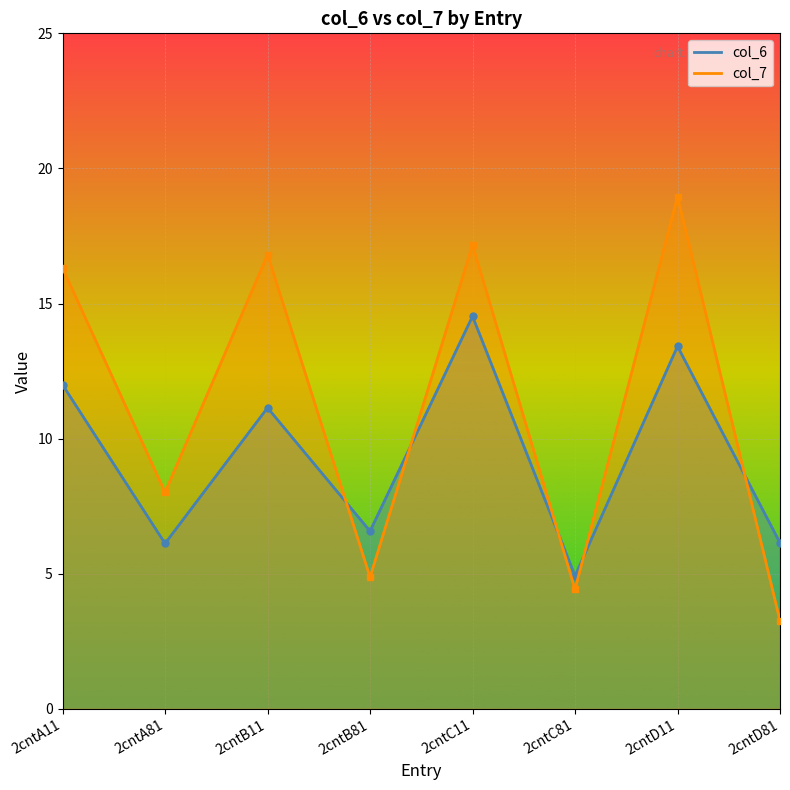

What is the spread (max minus min) of values at 2cntD11?

5.5